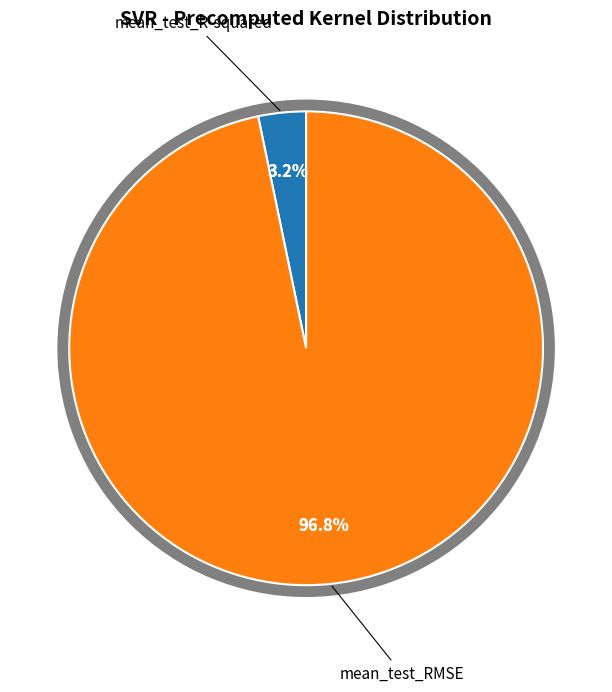

Does any single category account for the majority?

Yes